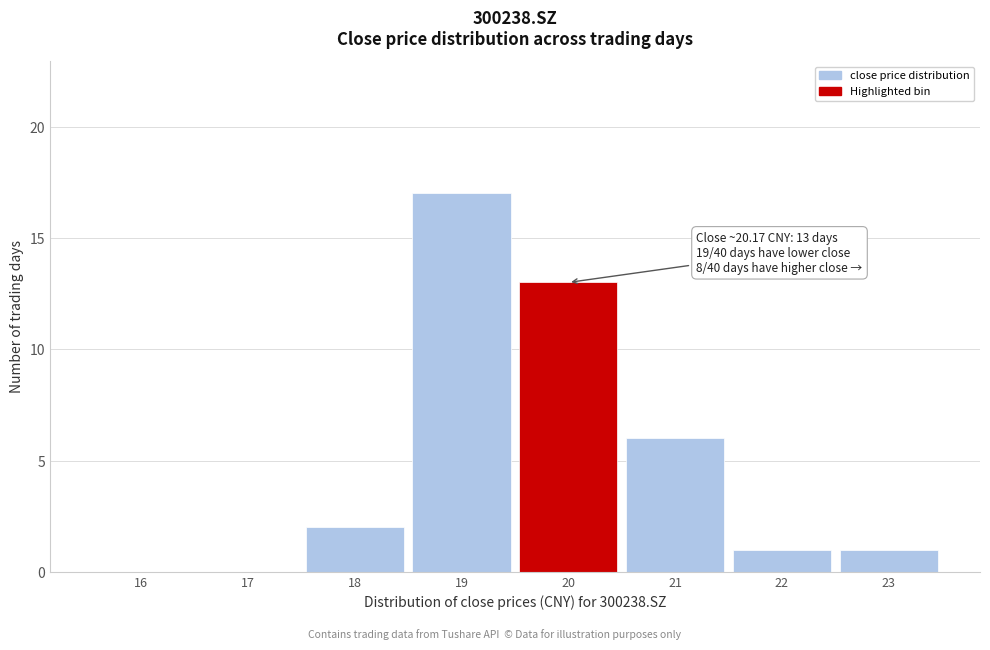

Reading left to right, what are all the values shown in this chart?

16=0	17=0	18=2	19=17	20=13	21=6	22=1	23=1